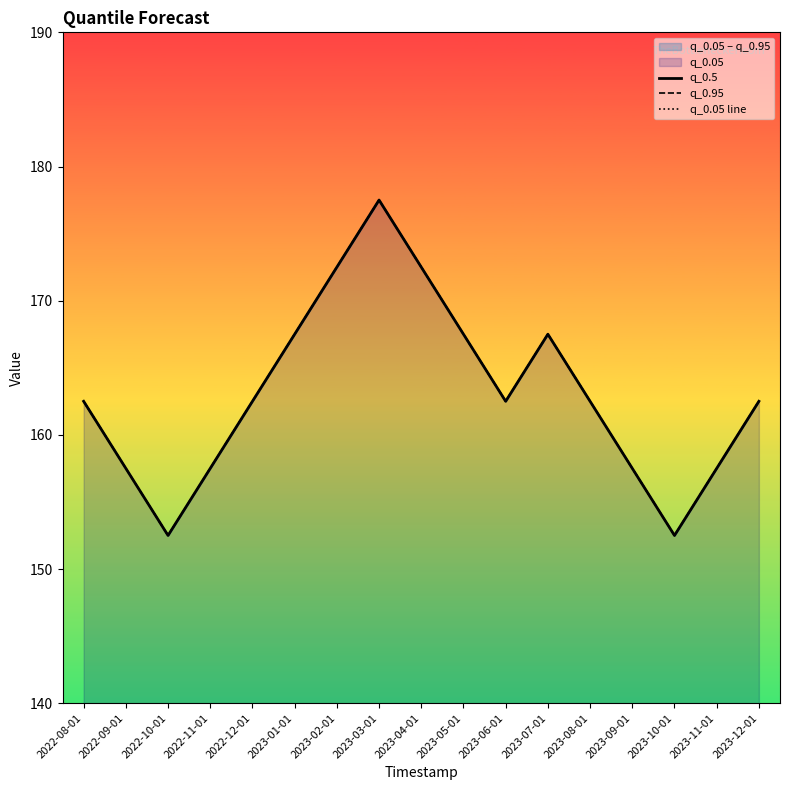

Read the q_0.05 line value at 2023-09-01.

157.5